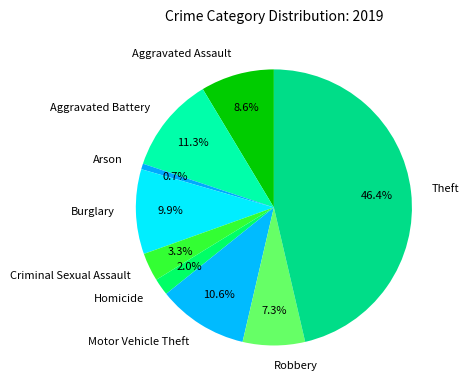

Does any single category account for the majority?

No